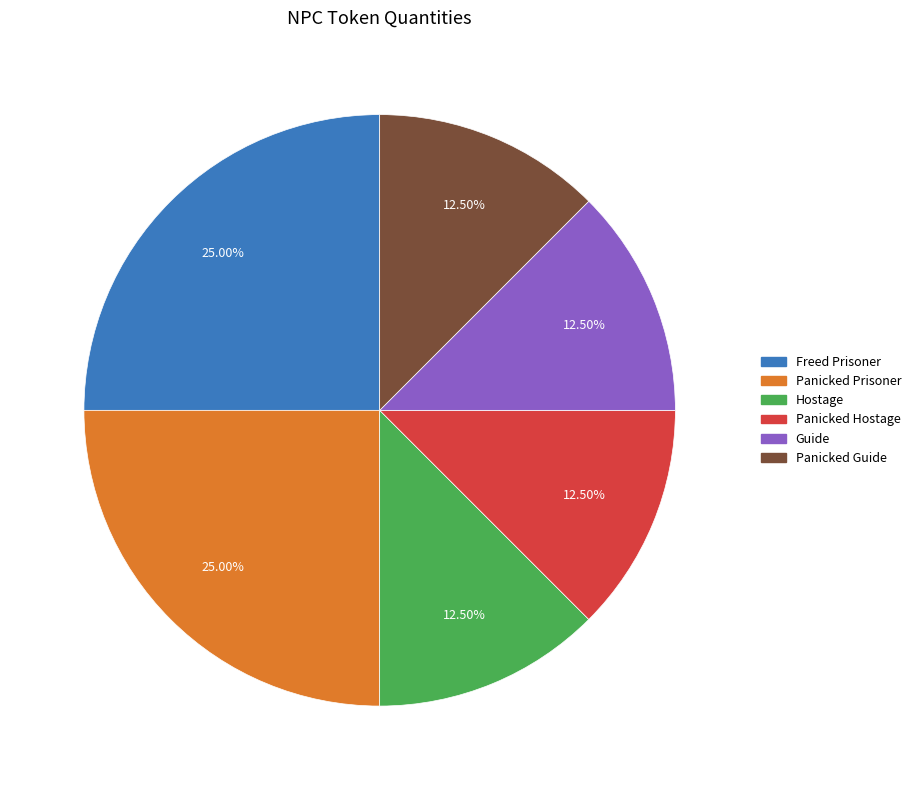

The Panicked Prisoner slice represents 25% of the pie. True or false?

True